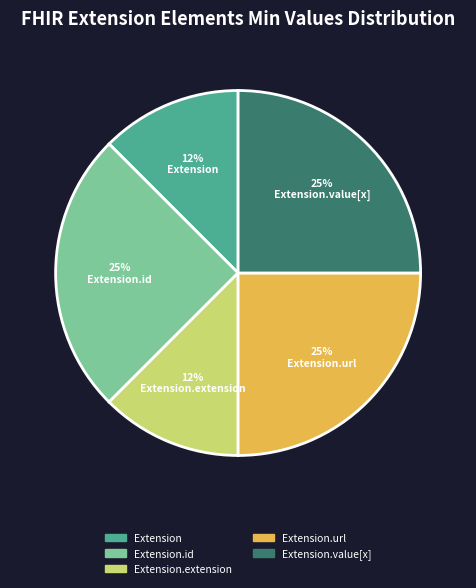

What percentage is the Extension.value[x] slice, to the nearest percent?

25%